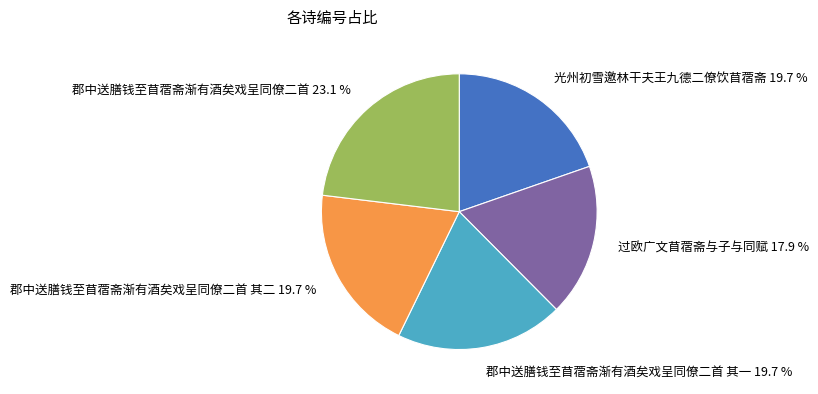

What percentage is the 光州初雪邀林干夫王九德二僚饮苜蓿斋 slice, to the nearest percent?

20%